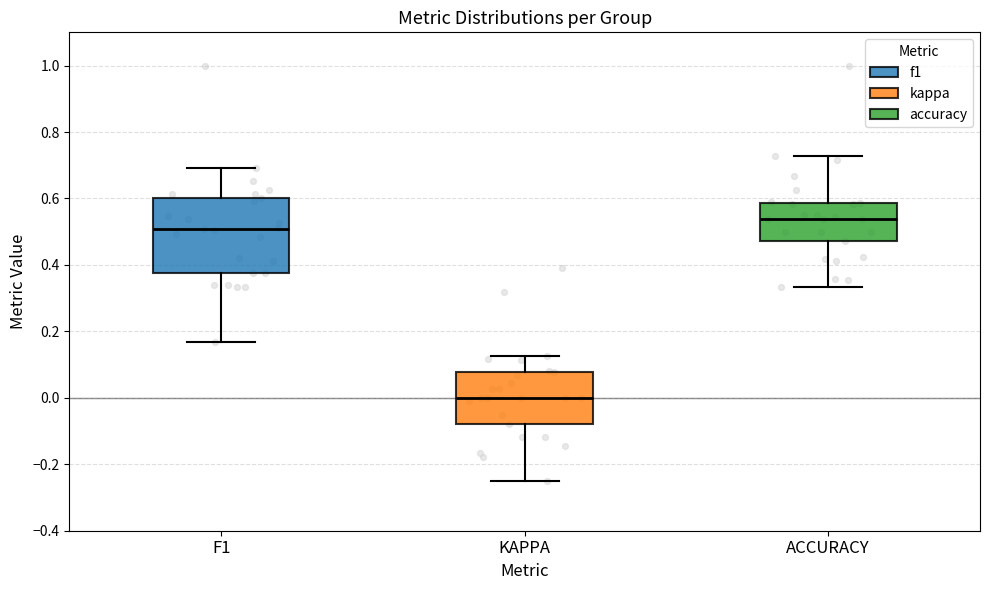

Reading left to right, transcribe this box plot: for each box, give where its median line is, the range the box spans, and where its two whiskers end, as read against the y-axis. The values are not printed on the chart, so give them approximately, as read against the axis.

F1: median 0.50, box 0.38 to 0.60, whiskers 0.16 to 0.70
KAPPA: median 0.00, box -0.08 to 0.08, whiskers -0.24 to 0.12
ACCURACY: median 0.54, box 0.48 to 0.58, whiskers 0.34 to 0.72